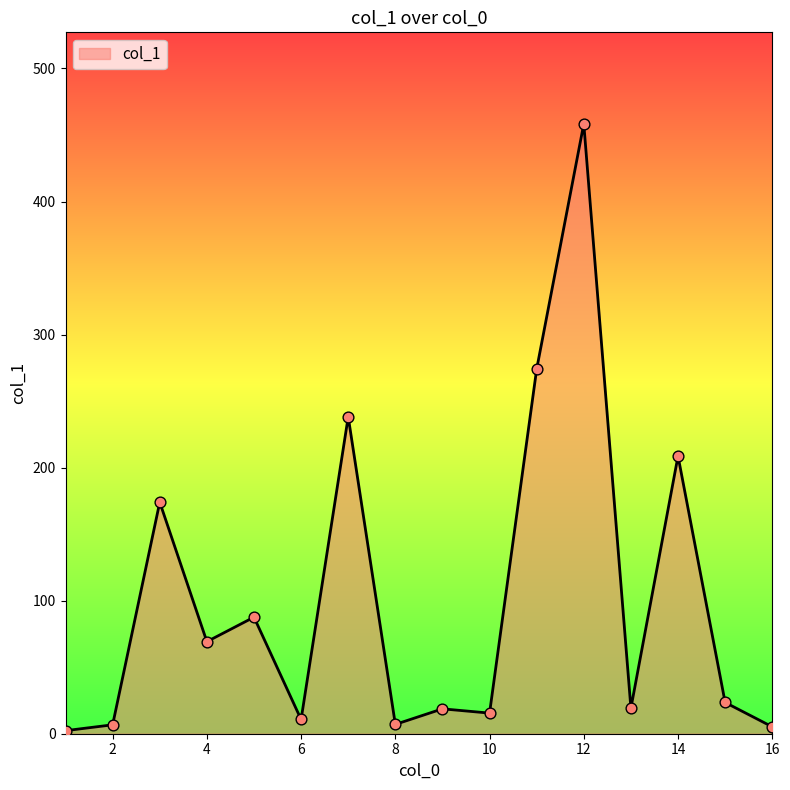

What is the greatest value displayed?

458.4